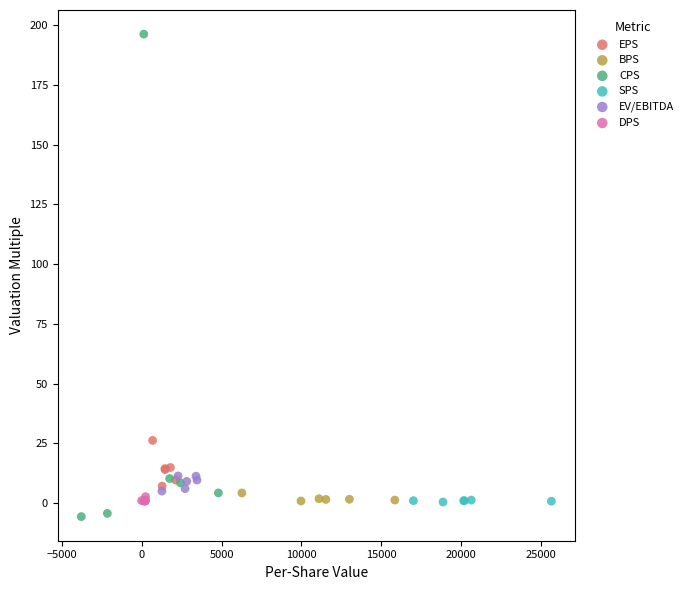

What are all the series names shown in the legend?

EPS, BPS, CPS, SPS, EV/EBITDA, DPS